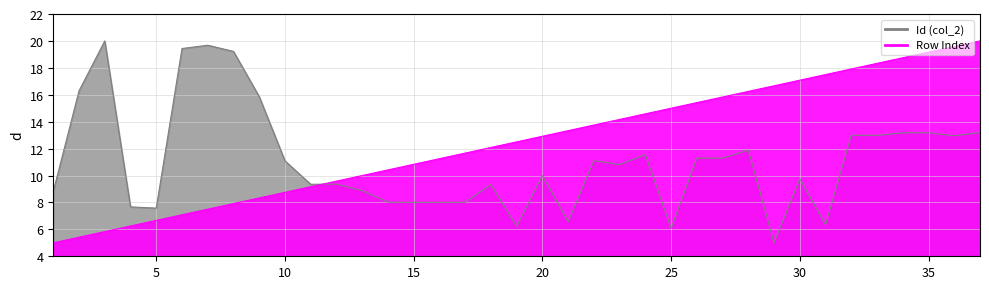

How many lines are shown in the chart?

2